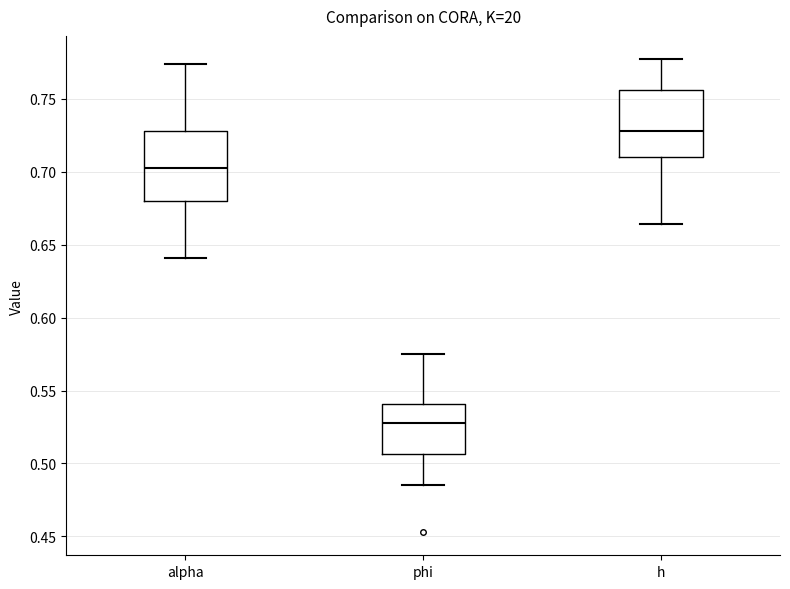

Reading left to right, transcribe this box plot: for each box, give where its median line is, the range the box spans, and where its two whiskers end, as read against the y-axis. The values are not printed on the chart, so give them approximately, as read against the axis.

alpha: median 0.705, box 0.680 to 0.730, whiskers 0.640 to 0.775
phi: median 0.525, box 0.505 to 0.540, whiskers 0.485 to 0.575
h: median 0.730, box 0.710 to 0.755, whiskers 0.665 to 0.775